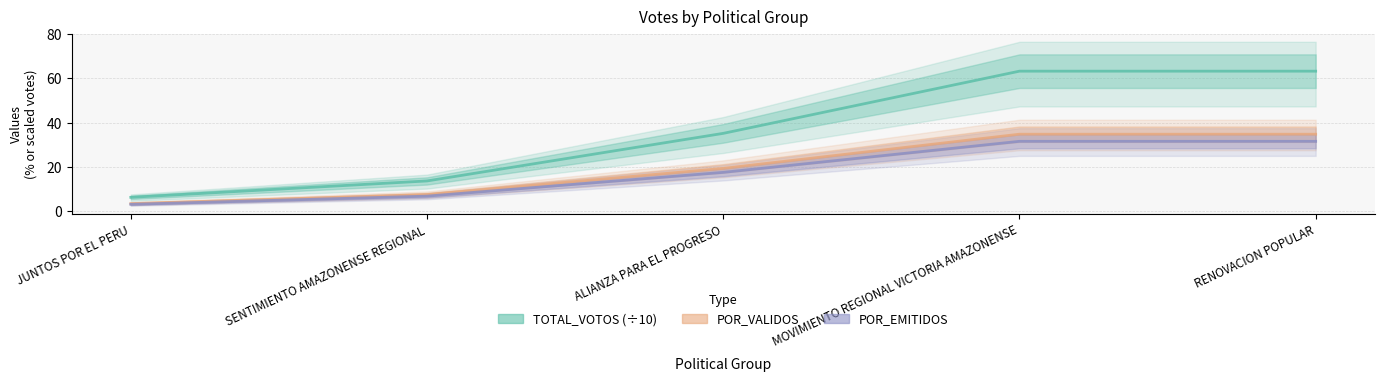

Does the chart display data point markers on the line(s)?

No